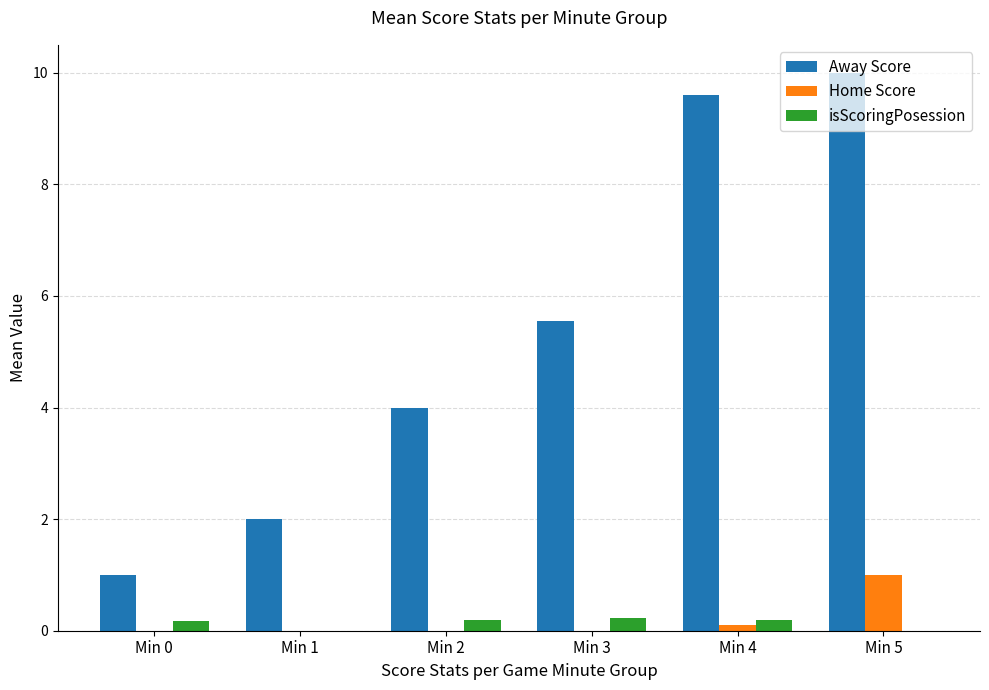

Reading left to right, transcribe all the data shown in this chart.

Away Score: Min 0=1.0	Min 1=2.0	Min 2=4.0	Min 3=5.6	Min 4=9.6	Min 5=10.0
Home Score: Min 0=0.0	Min 1=0.0	Min 2=0.0	Min 3=0.0	Min 4=0.1	Min 5=1.0
isScoringPosession: Min 0=0.2	Min 1=0.0	Min 2=0.2	Min 3=0.2	Min 4=0.2	Min 5=0.0